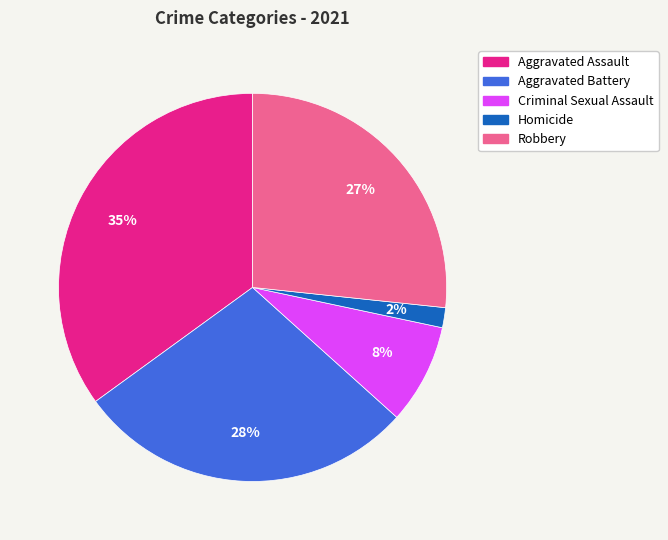

Is it true that Criminal Sexual Assault is 8% of the pie?

True